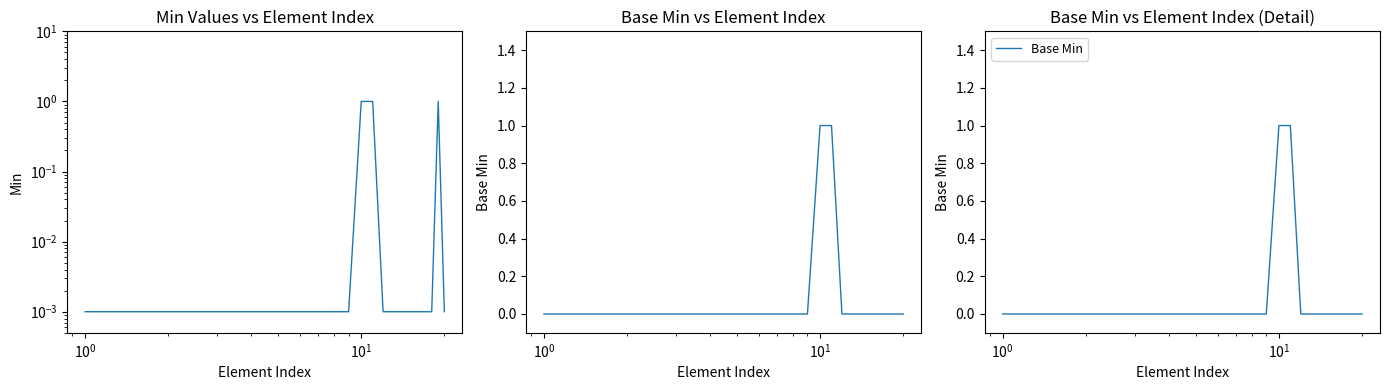

What is the average value of the Base Min series?

0.1